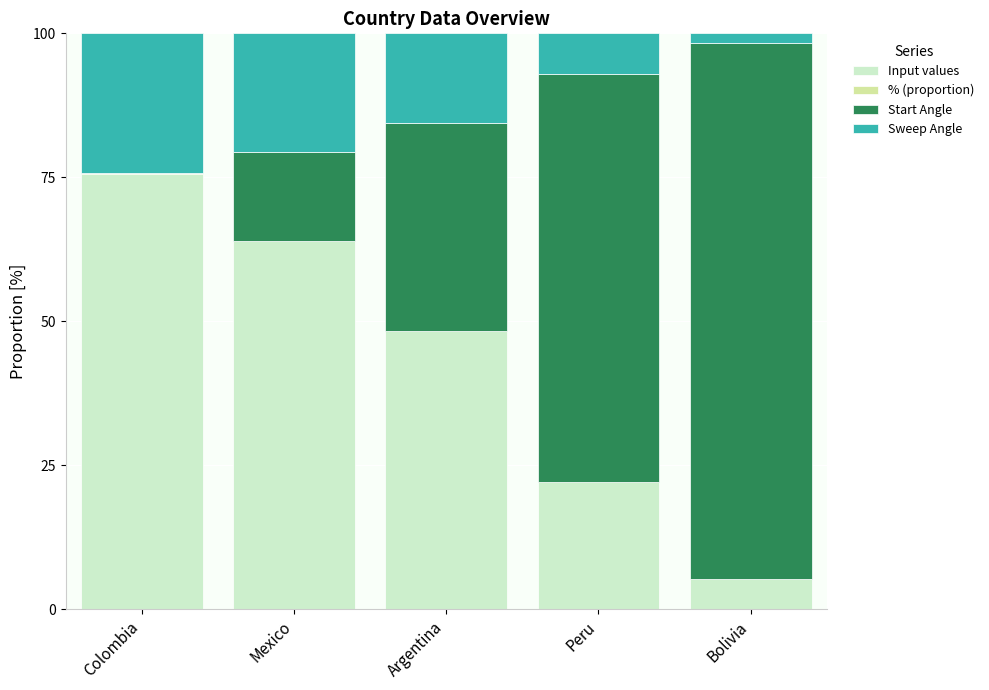

The value of Input values at Colombia is 126.7. True or false?

False